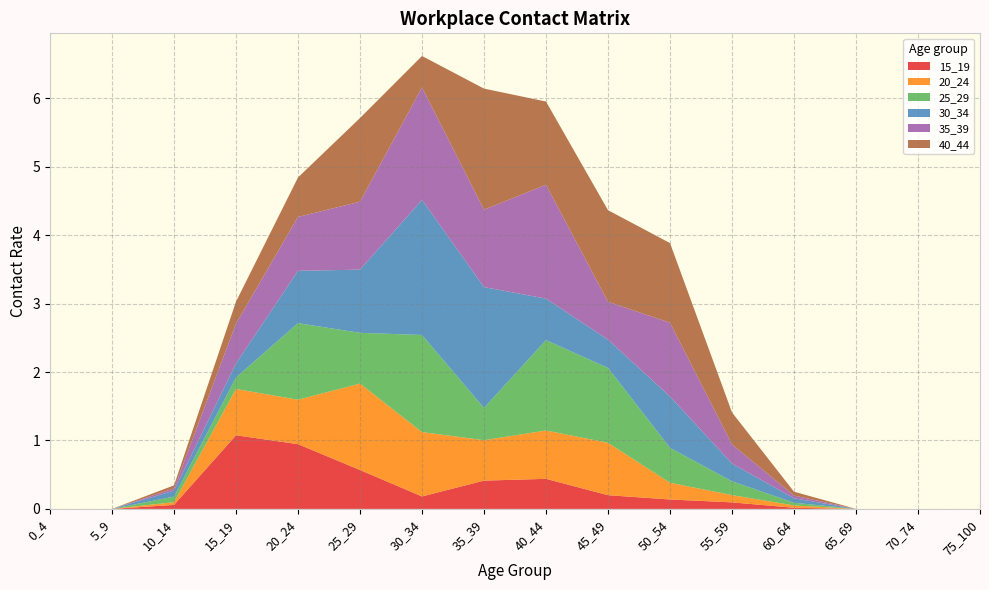

Reading left to right, what are all the values shown in this chart?

15_19: 0_4=0.0	5_9=0.0	10_14=0.1	15_19=1.1	20_24=0.9	25_29=0.6	30_34=0.2	35_39=0.4	40_44=0.4	45_49=0.2	50_54=0.1	55_59=0.1	60_64=0.0	65_69=0.0	70_74=0.0	75_100=0.0
20_24: 0_4=0.0	5_9=0.0	10_14=0.0	15_19=0.7	20_24=0.6	25_29=1.3	30_34=0.9	35_39=0.6	40_44=0.7	45_49=0.8	50_54=0.2	55_59=0.1	60_64=0.0	65_69=0.0	70_74=0.0	75_100=0.0
25_29: 0_4=0.0	5_9=0.0	10_14=0.1	15_19=0.2	20_24=1.1	25_29=0.7	30_34=1.4	35_39=0.5	40_44=1.3	45_49=1.1	50_54=0.5	55_59=0.2	60_64=0.0	65_69=0.0	70_74=0.0	75_100=0.0
30_34: 0_4=0.0	5_9=0.0	10_14=0.1	15_19=0.2	20_24=0.8	25_29=0.9	30_34=2.0	35_39=1.8	40_44=0.6	45_49=0.4	50_54=0.7	55_59=0.3	60_64=0.1	65_69=0.0	70_74=0.0	75_100=0.0
35_39: 0_4=0.0	5_9=0.0	10_14=0.0	15_19=0.6	20_24=0.8	25_29=1.0	30_34=1.6	35_39=1.1	40_44=1.7	45_49=0.6	50_54=1.1	55_59=0.3	60_64=0.0	65_69=0.0	70_74=0.0	75_100=0.0
40_44: 0_4=0.0	5_9=0.0	10_14=0.0	15_19=0.3	20_24=0.6	25_29=1.2	30_34=0.5	35_39=1.8	40_44=1.2	45_49=1.3	50_54=1.2	55_59=0.5	60_64=0.1	65_69=0.0	70_74=0.0	75_100=0.0